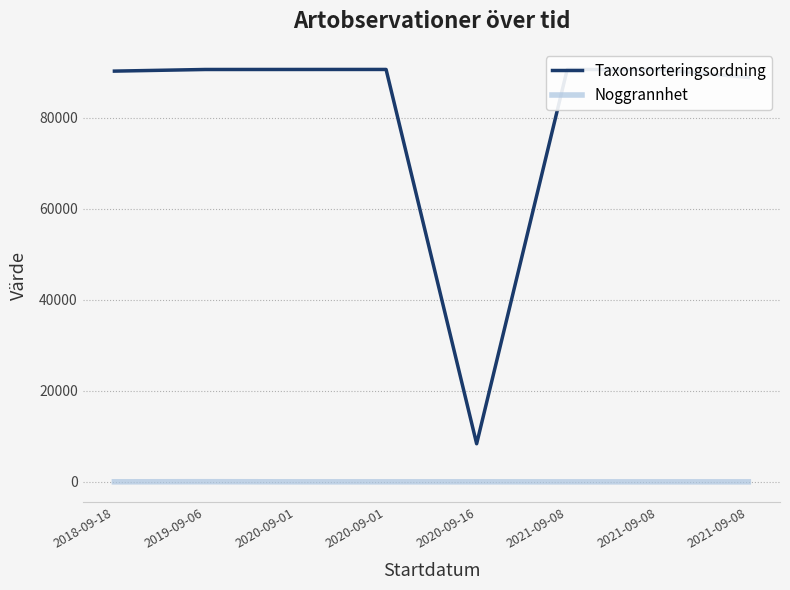

Is this an area chart (filled region under the line)?

No